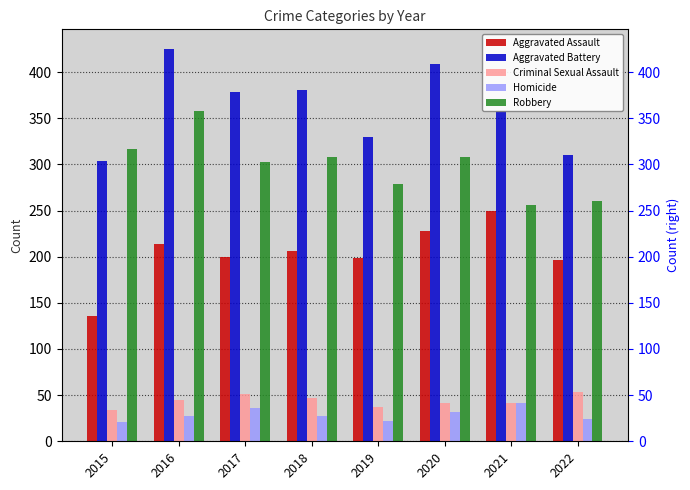

Where does the Aggravated Assault series first go above 206?

2016